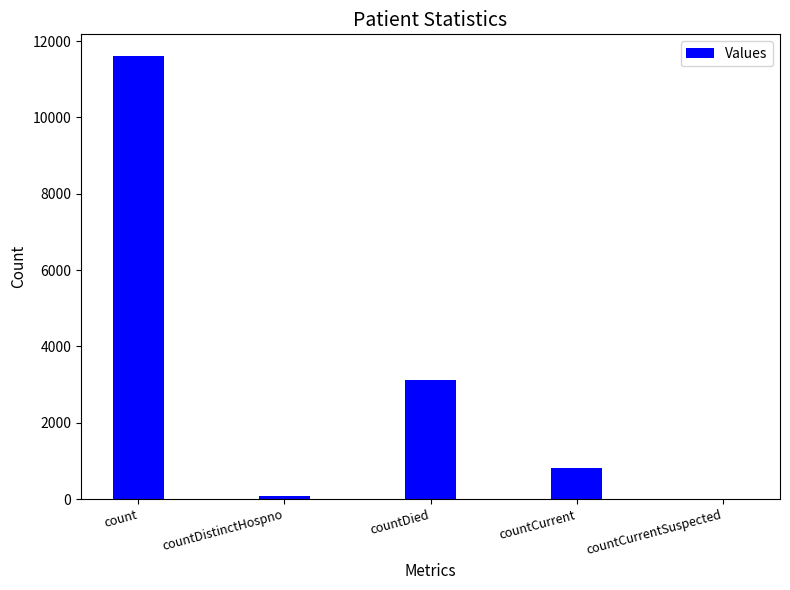

What is the maximum value shown in the chart?

11598